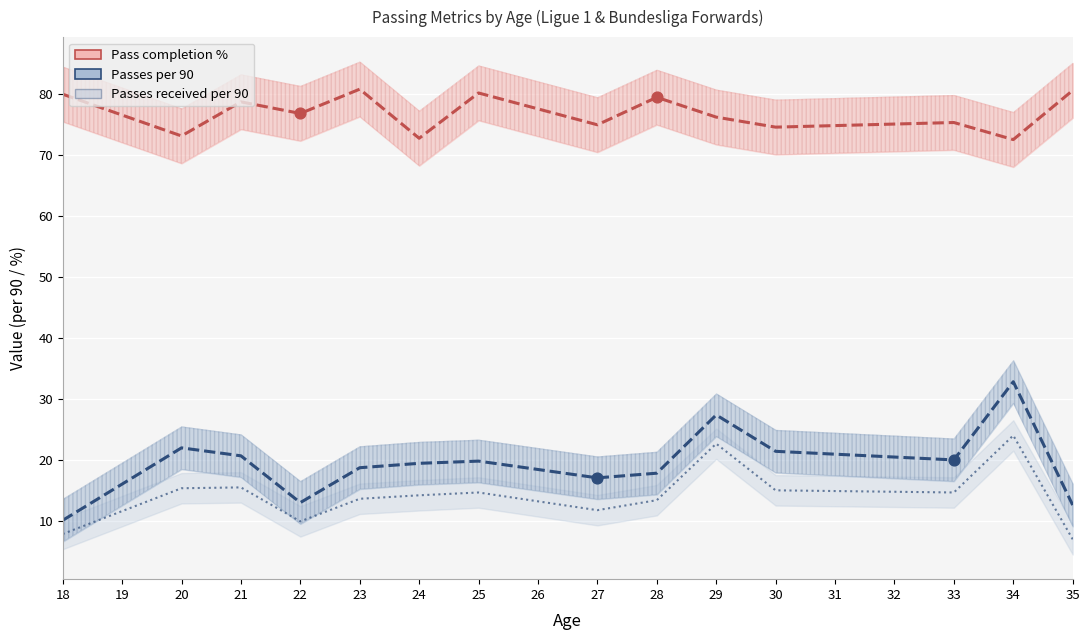

Which series has the widest spread of Y values?

Passes per 90